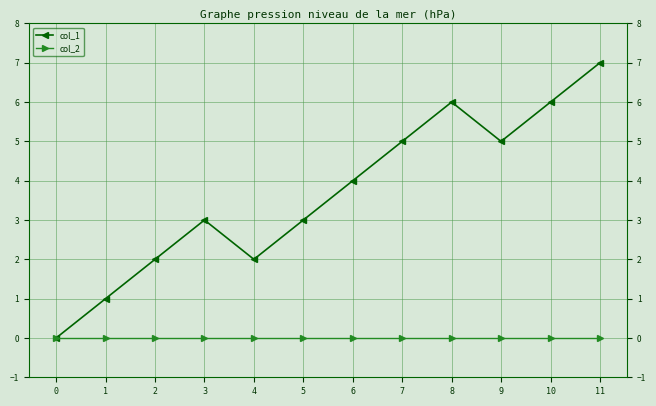

Reading left to right, extract all data points from this chart.

col_1: 0=0	1=1	2=2	3=3	4=2	5=3	6=4	7=5	8=6	9=5	10=6	11=7
col_2: 0=0	1=0	2=0	3=0	4=0	5=0	6=0	7=0	8=0	9=0	10=0	11=0